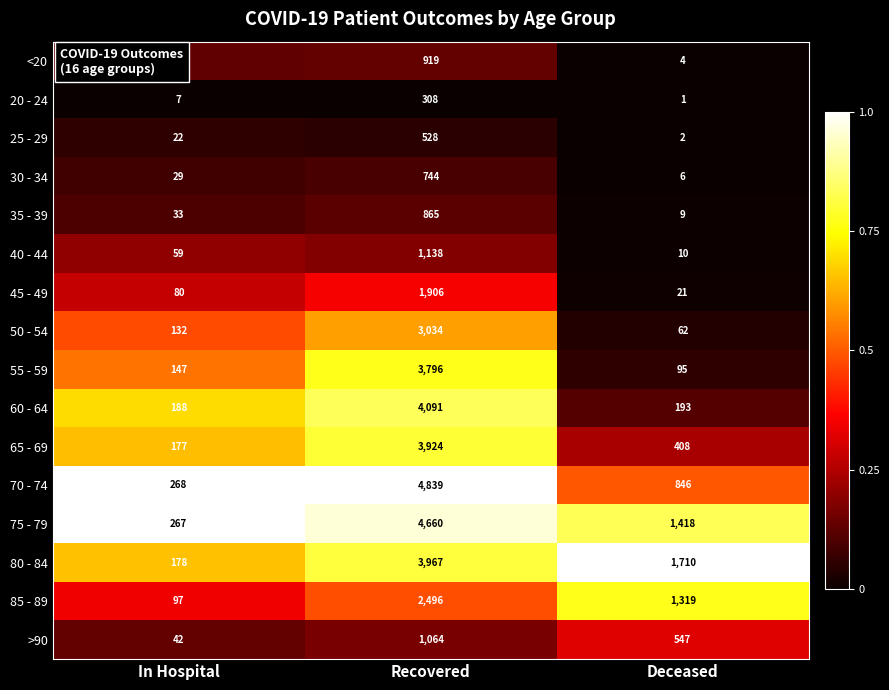

What is the difference between the highest and lowest values at Recovered?

4531